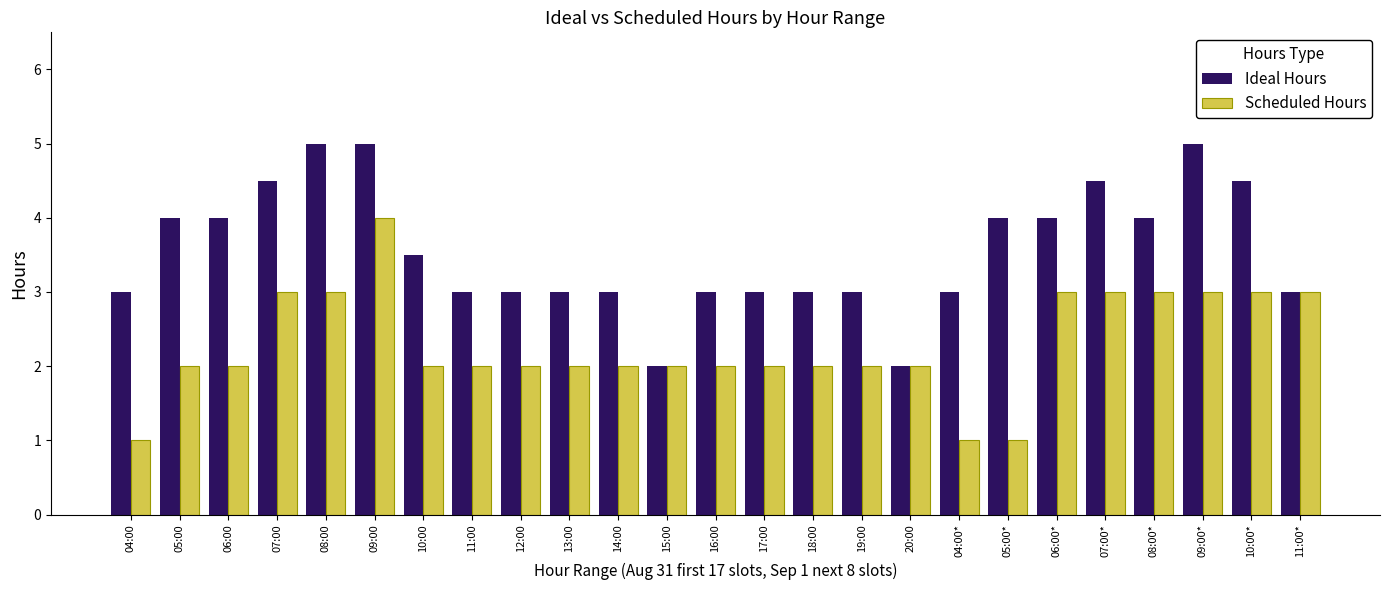

What are all the series names shown in the legend?

Ideal Hours, Scheduled Hours